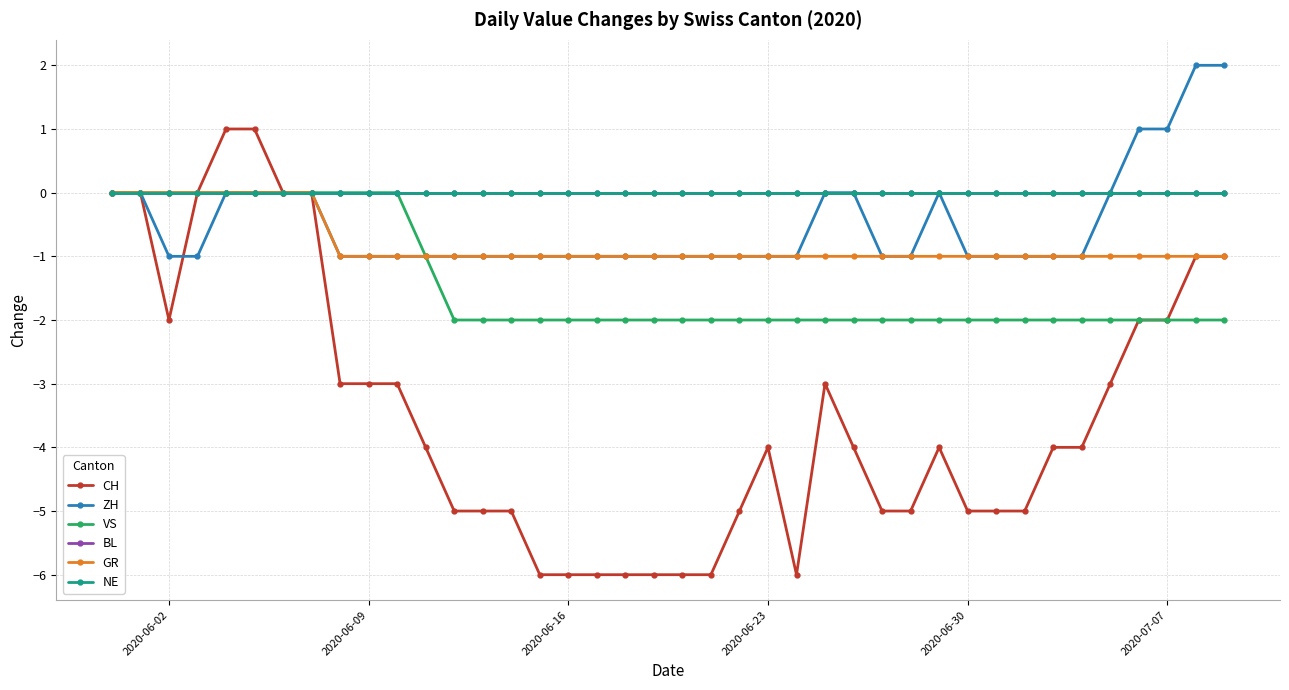

True or false: ZH and GR intersect in this chart.

False